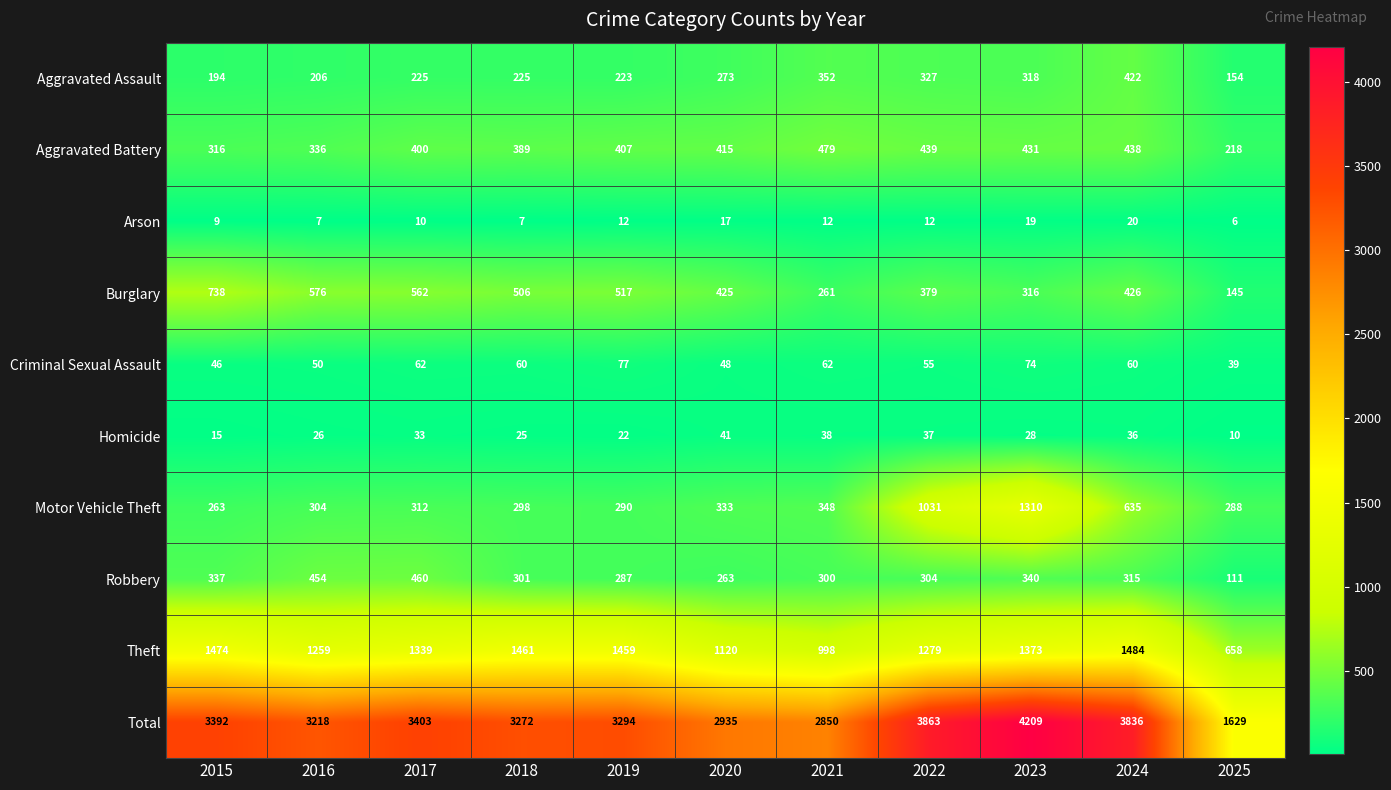

Is it true that Aggravated Assault equals 498 at 2023?

False